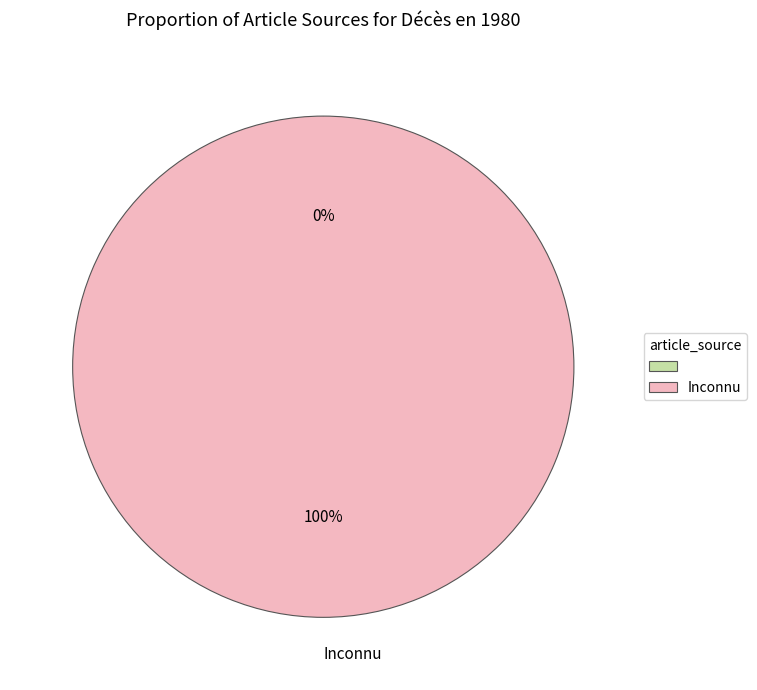

To the nearest percent, what is the difference between the  and Inconnu slice percentages?

100%